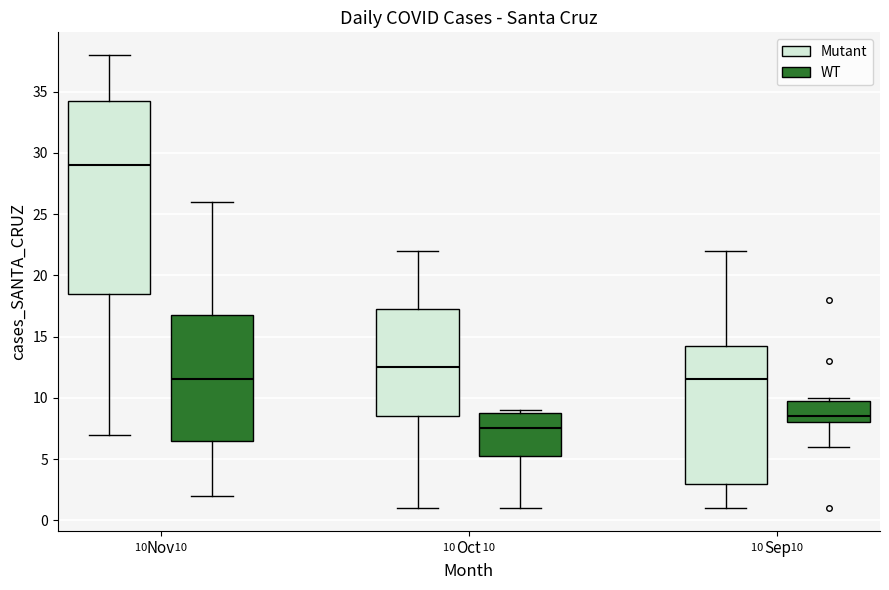

Comparing the boxes themselves (not the whiskers), which one is the tallest?

Nov (Mutant)